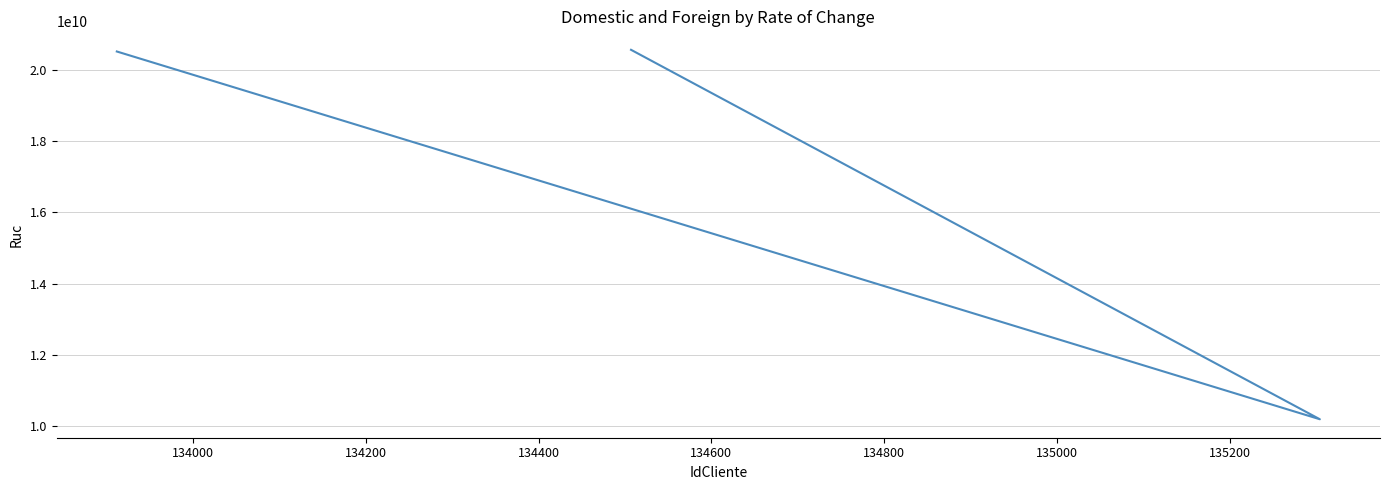

The chart shows a value of 5874631930 at 134200. True or false?

False